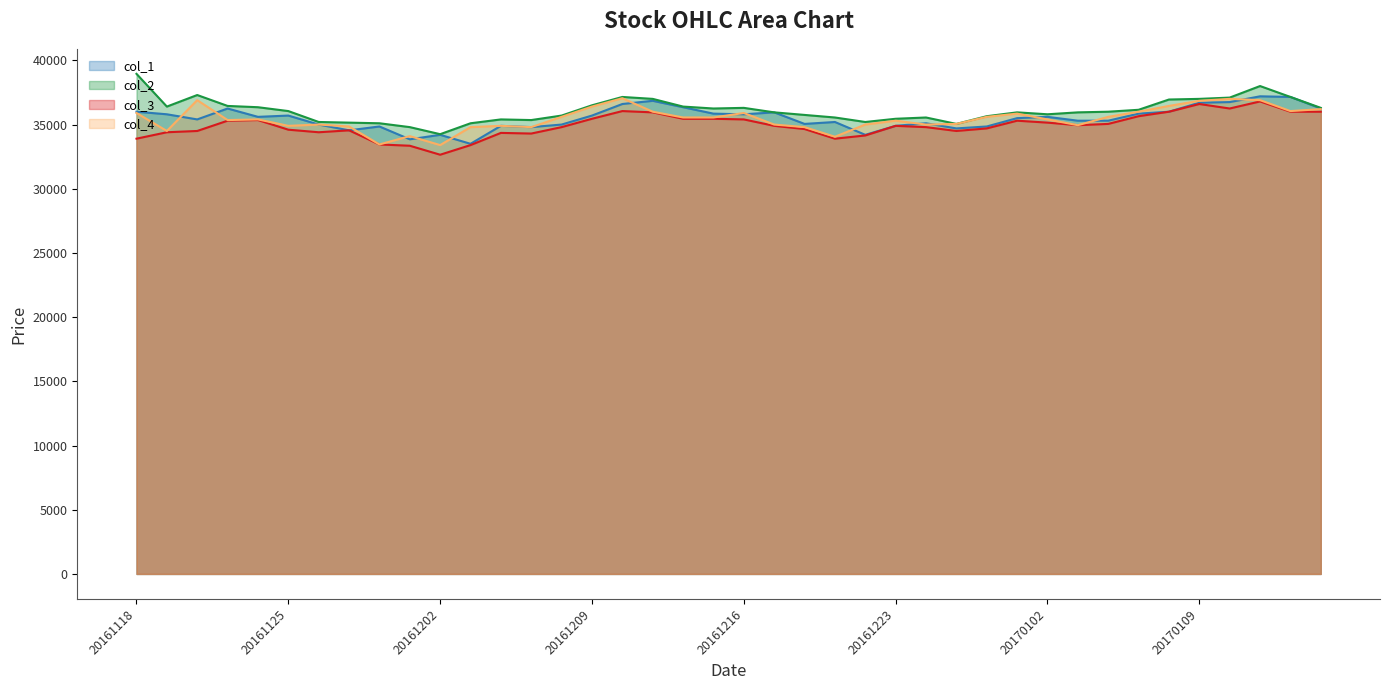

Which series has the widest spread of values?

col_2